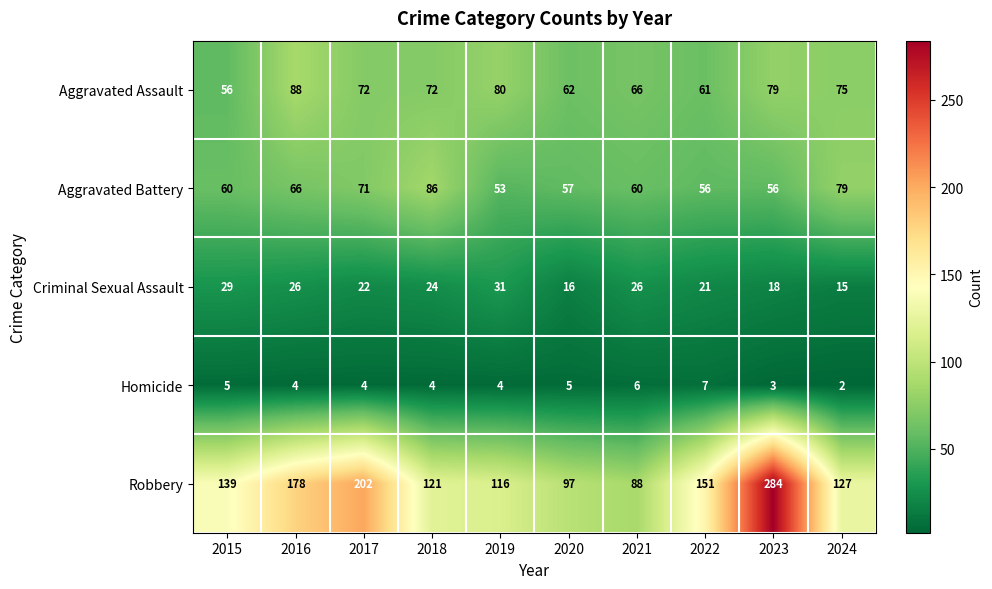

What is the approximate value of Aggravated Assault at 2015?

56